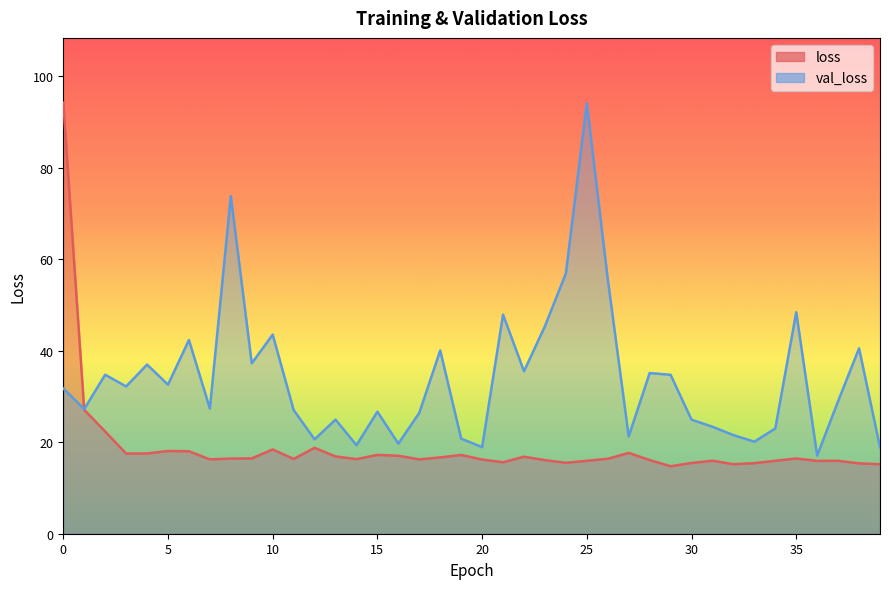

Reading right to left, extract all data points from this chart.

loss: 39=15.2	38=15.4	37=15.9	36=15.9	35=16.4	34=15.9	33=15.4	32=15.2	31=16.0	30=15.5	29=14.7	28=16.1	27=17.7	26=16.4	25=15.9	24=15.5	23=16.1	22=16.8	21=15.6	20=16.2	19=17.2	18=16.7	17=16.2	16=17.0	15=17.2	14=16.3	13=16.9	12=18.8	11=16.4	10=18.4	9=16.5	8=16.4	7=16.2	6=18.0	5=18.1	4=17.5	3=17.5	2=22.3	1=27.1	0=94.2
val_loss: 39=18.9	38=40.5	37=29.0	36=17.1	35=48.4	34=23.0	33=20.1	32=21.6	31=23.4	30=24.9	29=34.7	28=35.1	27=21.3	26=55.7	25=94.1	24=56.9	23=45.4	22=35.5	21=47.9	20=18.9	19=20.8	18=40.1	17=26.4	16=19.7	15=26.7	14=19.3	13=24.9	12=20.6	11=27.0	10=43.5	9=37.3	8=73.8	7=27.4	6=42.3	5=32.6	4=37.0	3=32.2	2=34.7	1=27.2	0=31.8